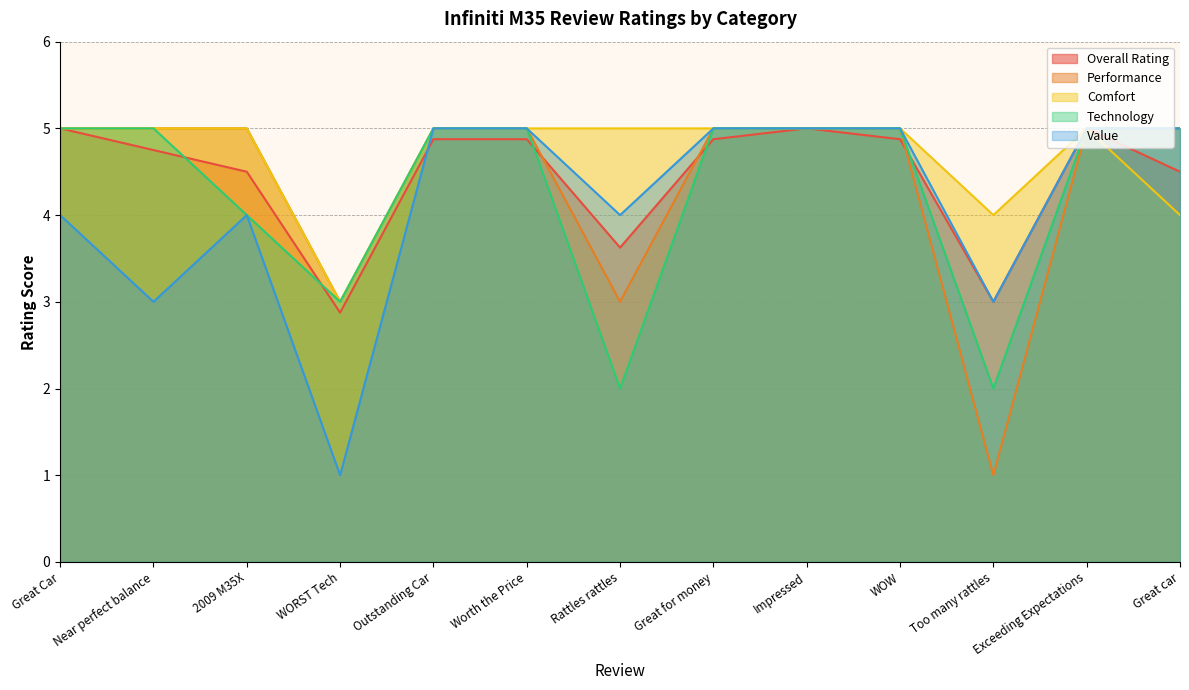

Reading left to right, list all the values displayed in this chart.

Overall Rating: Great Car=5.0	Near perfect balance=4.8	2009 M35X=4.5	WORST Tech=2.9	Outstanding Car=4.9	Worth the Price=4.9	Rattles rattles=3.6	Great for money=4.9	Impressed=5.0	WOW=4.9	Too many rattles=3.0	Exceeding Expectations=5.0	Great car=4.5
Performance: Great Car=5.0	Near perfect balance=5.0	2009 M35X=5.0	WORST Tech=3.0	Outstanding Car=5.0	Worth the Price=5.0	Rattles rattles=3.0	Great for money=5.0	Impressed=5.0	WOW=5.0	Too many rattles=1.0	Exceeding Expectations=5.0	Great car=5.0
Comfort: Great Car=5.0	Near perfect balance=5.0	2009 M35X=5.0	WORST Tech=3.0	Outstanding Car=5.0	Worth the Price=5.0	Rattles rattles=5.0	Great for money=5.0	Impressed=5.0	WOW=5.0	Too many rattles=4.0	Exceeding Expectations=5.0	Great car=4.0
Technology: Great Car=5.0	Near perfect balance=5.0	2009 M35X=4.0	WORST Tech=3.0	Outstanding Car=5.0	Worth the Price=5.0	Rattles rattles=2.0	Great for money=5.0	Impressed=5.0	WOW=5.0	Too many rattles=2.0	Exceeding Expectations=5.0	Great car=5.0
Value: Great Car=4.0	Near perfect balance=3.0	2009 M35X=4.0	WORST Tech=1.0	Outstanding Car=5.0	Worth the Price=5.0	Rattles rattles=4.0	Great for money=5.0	Impressed=5.0	WOW=5.0	Too many rattles=3.0	Exceeding Expectations=5.0	Great car=5.0